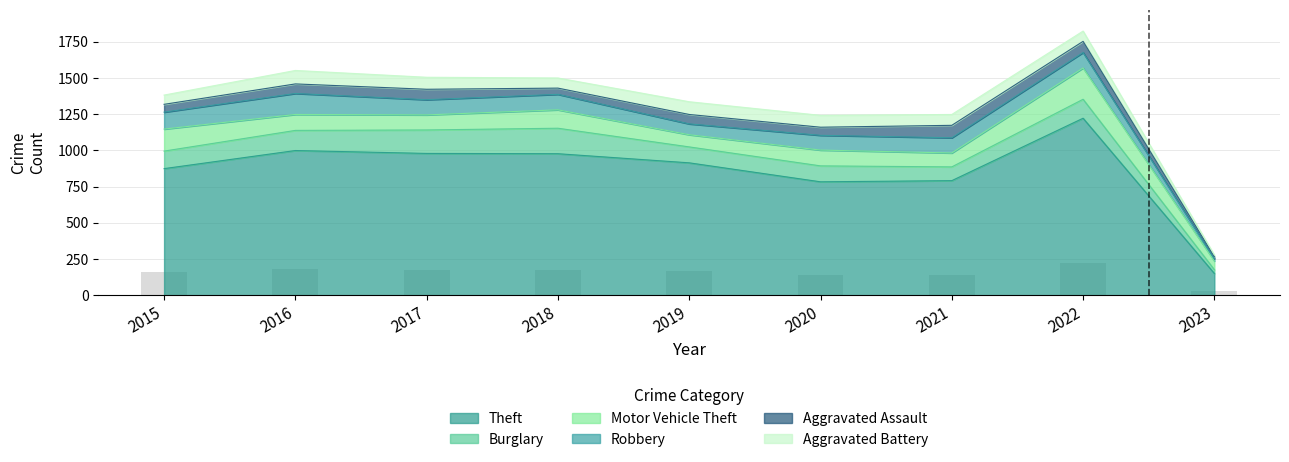

The Aggravated Battery series shows 100 at 2015. True or false?

False